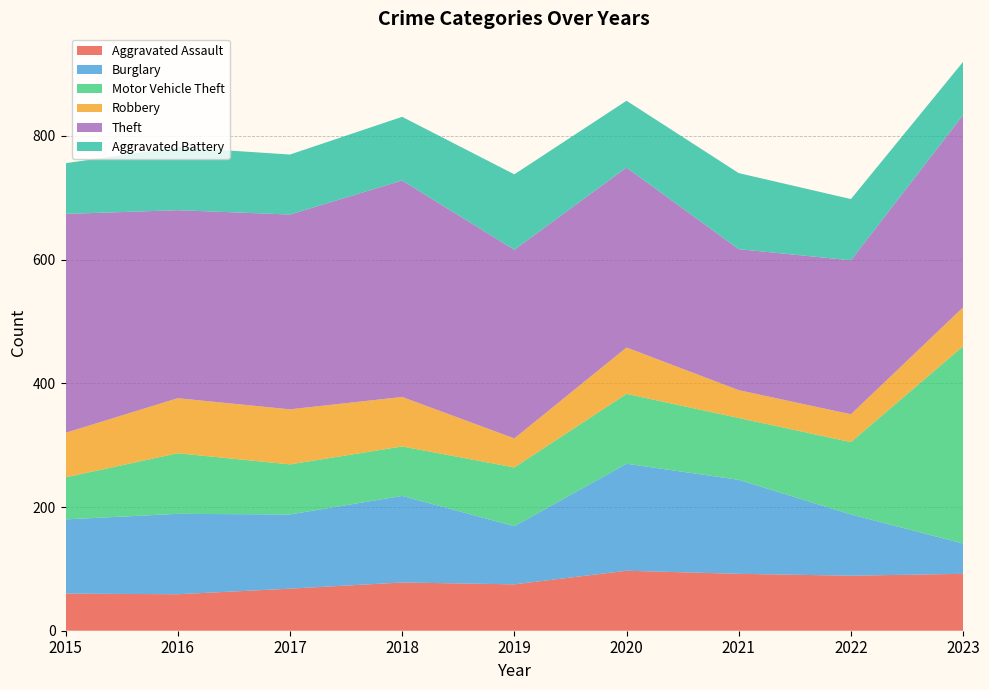

Reading left to right, what are all the values shown in this chart?

Aggravated Assault: 60	59	68	78	75	97	92	89	92
Burglary: 120	130	120	140	94	173	152	99	49
Motor Vehicle Theft: 68	98	81	80	95	113	100	117	319
Robbery: 72	89	89	80	47	75	45	45	63
Theft: 354	304	315	350	305	291	228	249	311
Aggravated Battery: 82	102	97	103	122	108	123	99	86